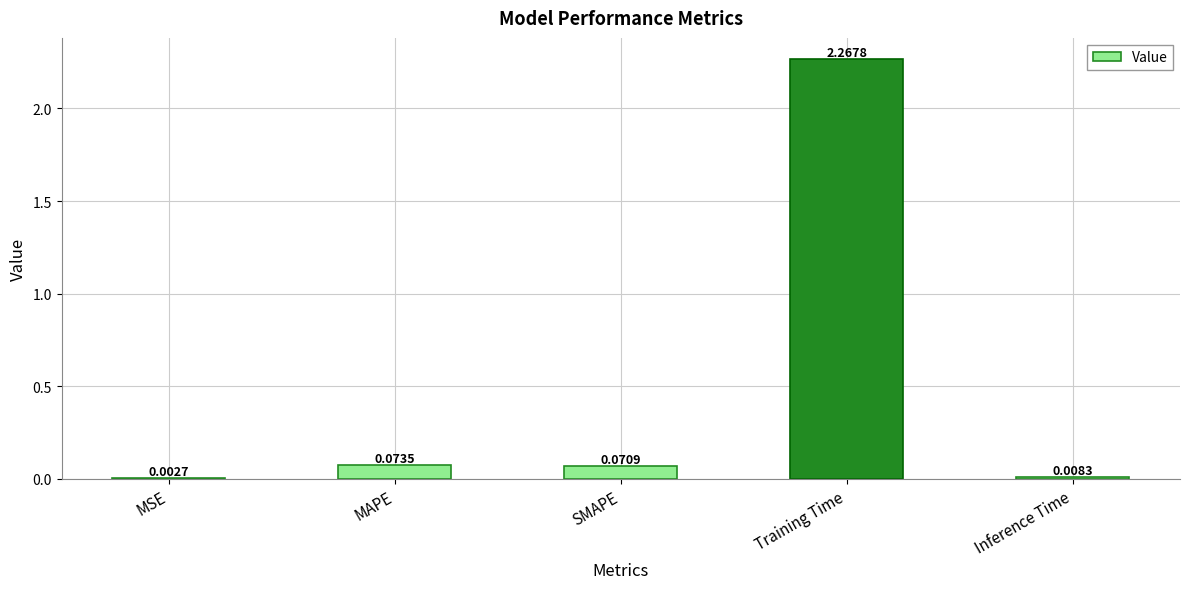

At which label is the value closest to 1?

MAPE